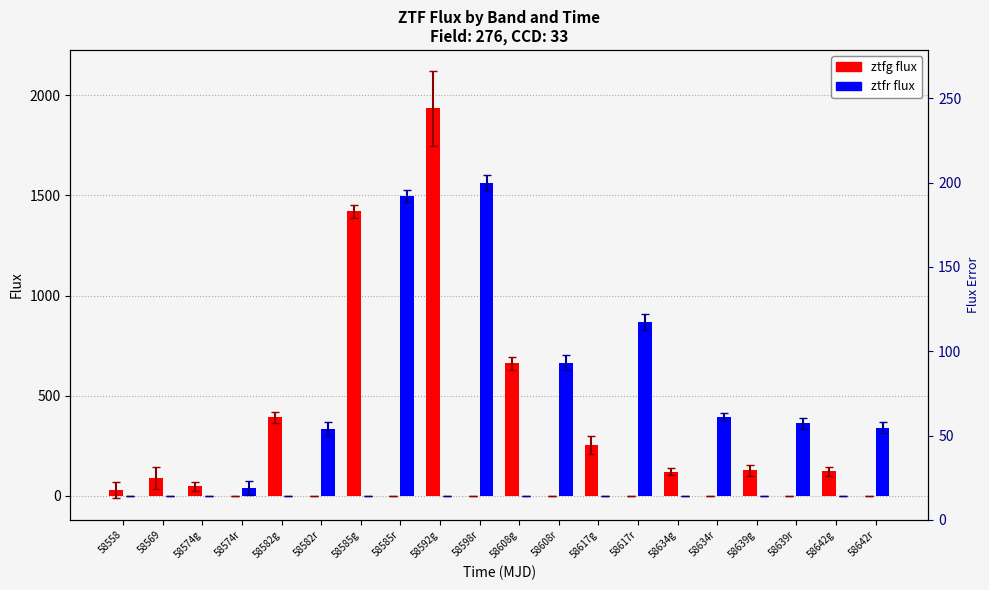

Rank the series by their maximum value, from highest to lowest.

ztfg, ztfr